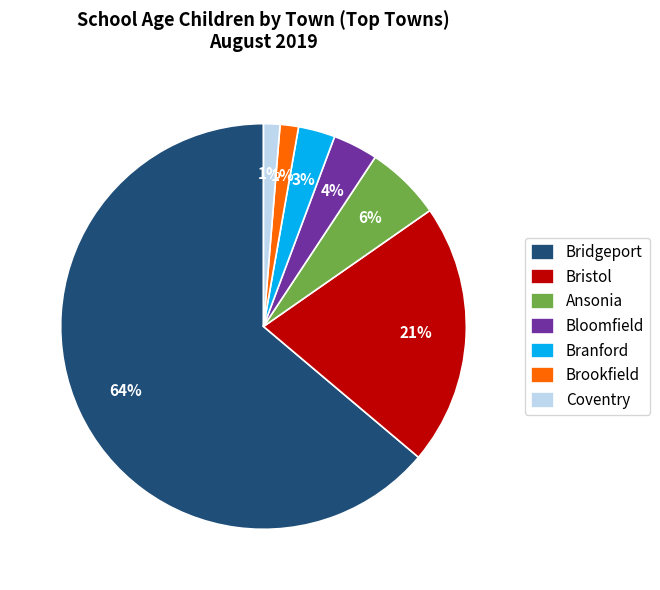

Between Bristol and Bridgeport, which is larger?

Bridgeport